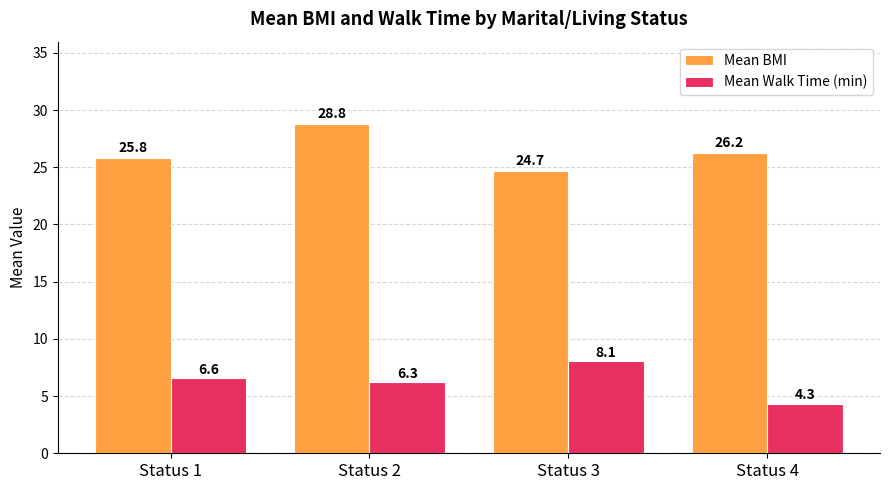

How many data points in Mean Walk Time (min) are less than 6?

1